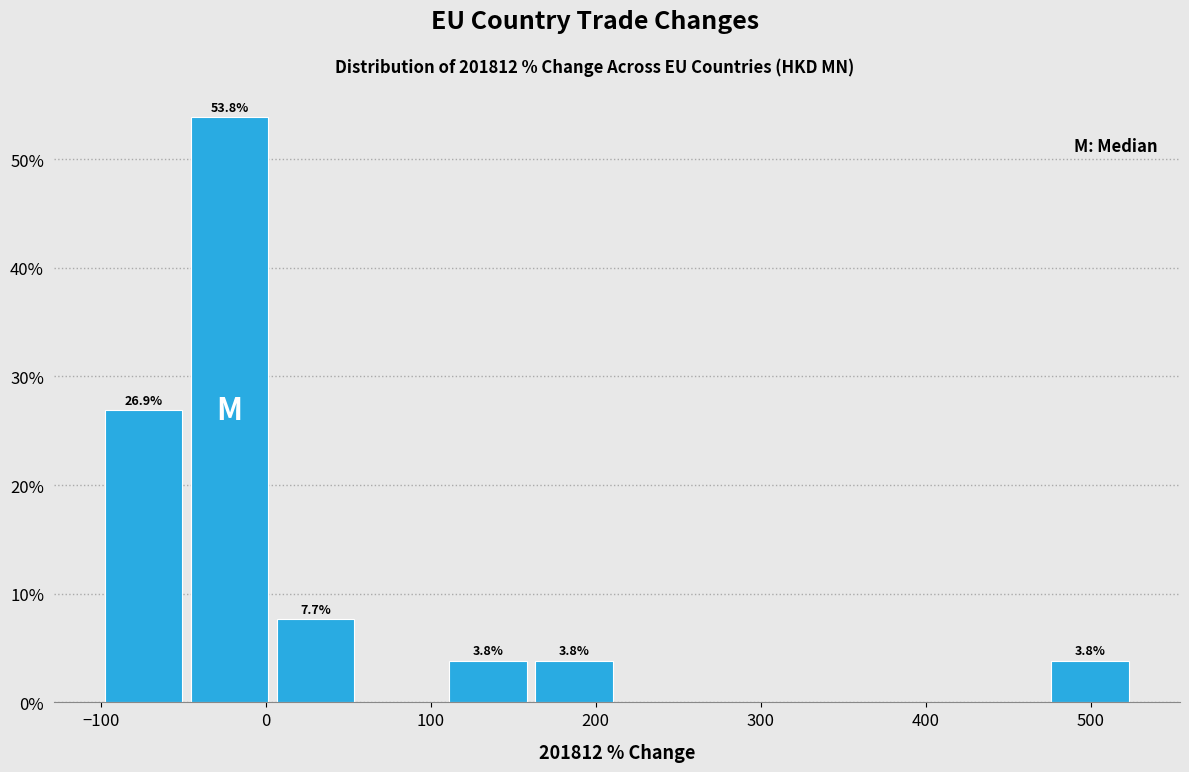

Over which range of the x-axis is the bar tallest?

-50 to 10